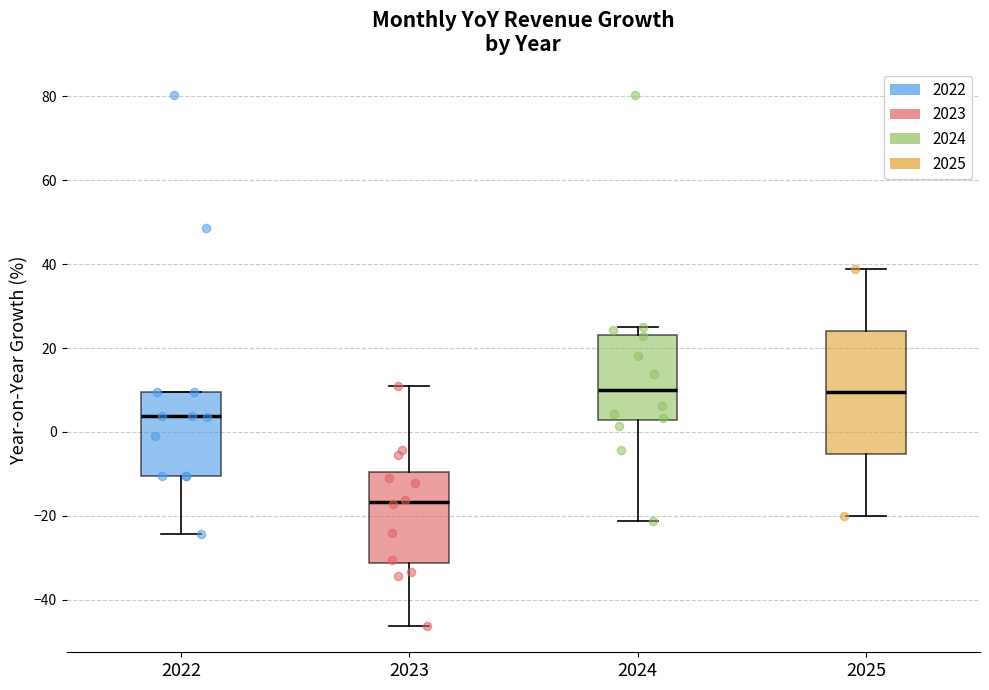

Reading left to right, read every box against the y-axis: the position of its median line, the range the box covers, and the ends of its whiskers. The values are not printed on the chart, so give them approximately, as read against the axis.

2022: median 4, box -10 to 10, whiskers -24 to 10
2023: median -16, box -32 to -10, whiskers -46 to 10
2024: median 10, box 2 to 24, whiskers -22 to 26
2025: median 10, box -6 to 24, whiskers -20 to 38